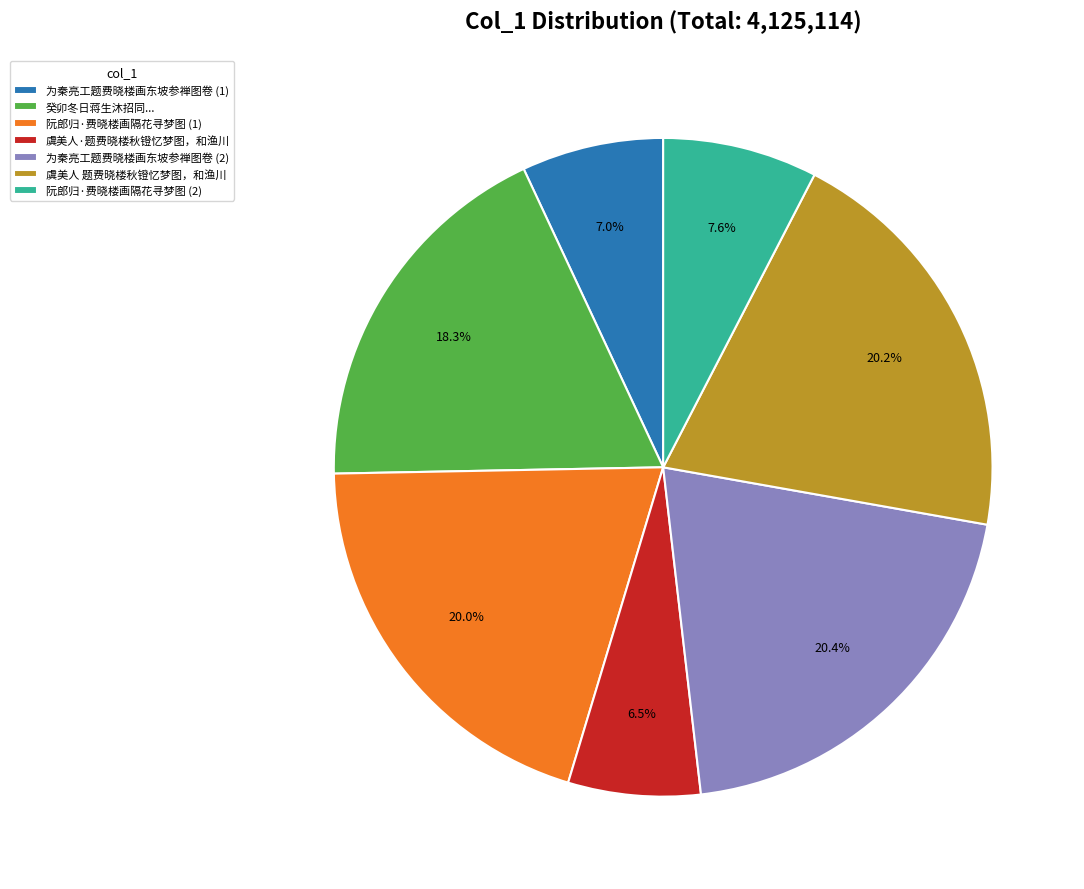

How many slices are in this pie chart?

7